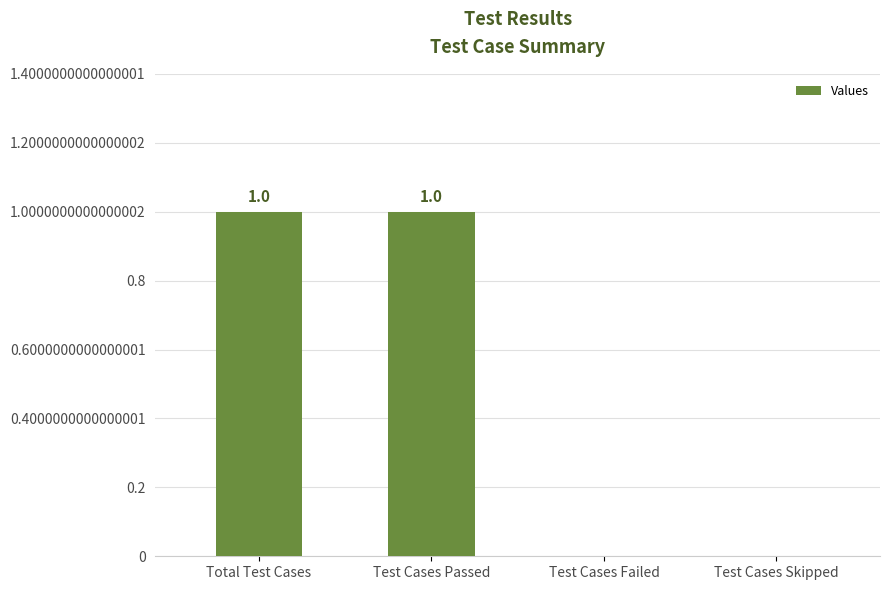

Are the bars horizontal?

No